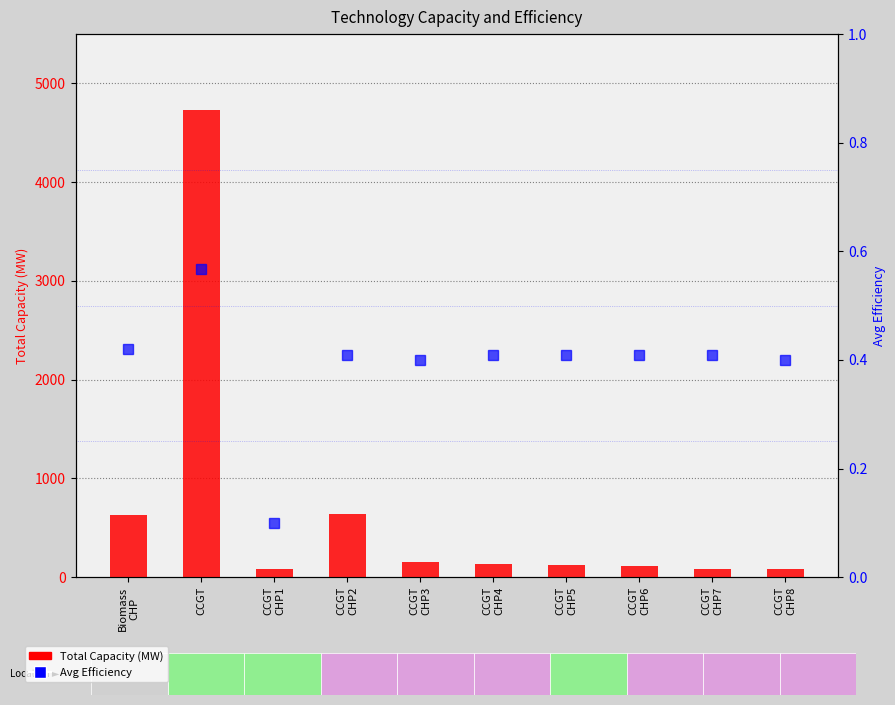

At CCGT
CHP2, list the series in order from largest to smallest.

Total Capacity (MW), Avg Efficiency